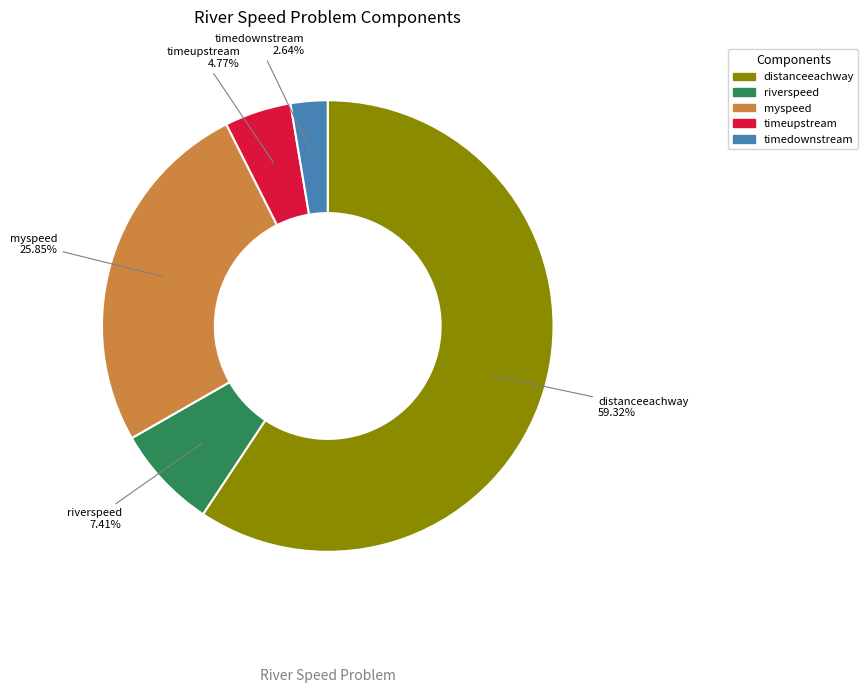

What percentage do riverspeed and distanceeachway together represent?

66.7%